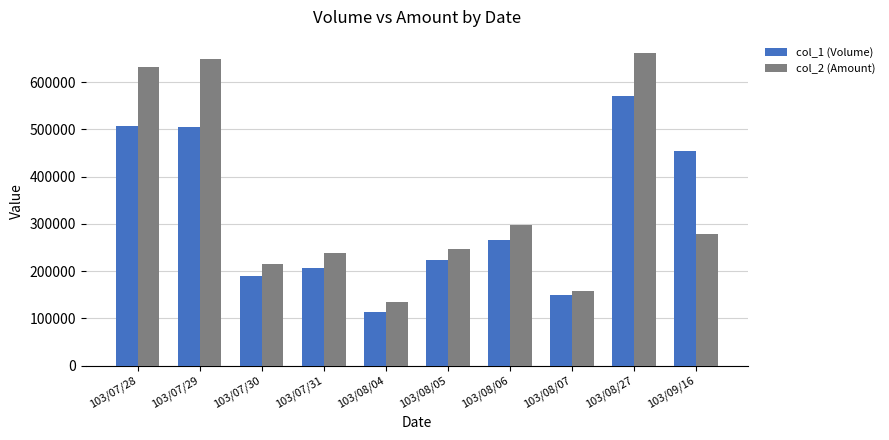

Which series has the largest range (max minus min)?

col_2 (Amount)